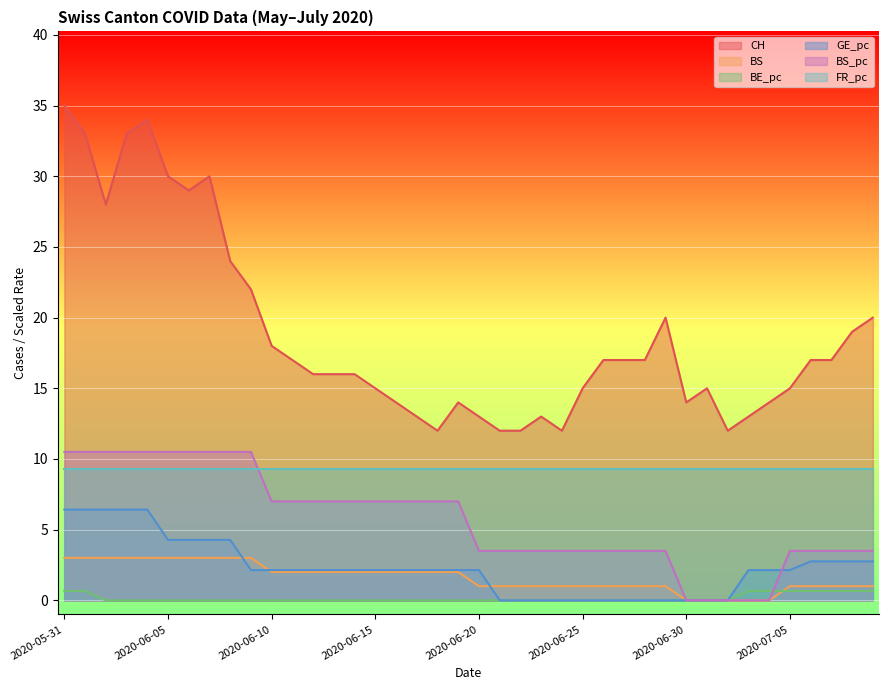

True or false: GE_pc and CH cross at least once.

False